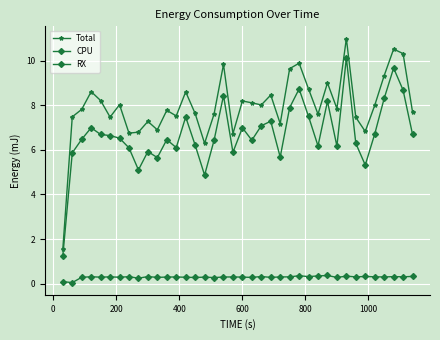

True or false: RX has more than 1 points higher than both neighbors.

True